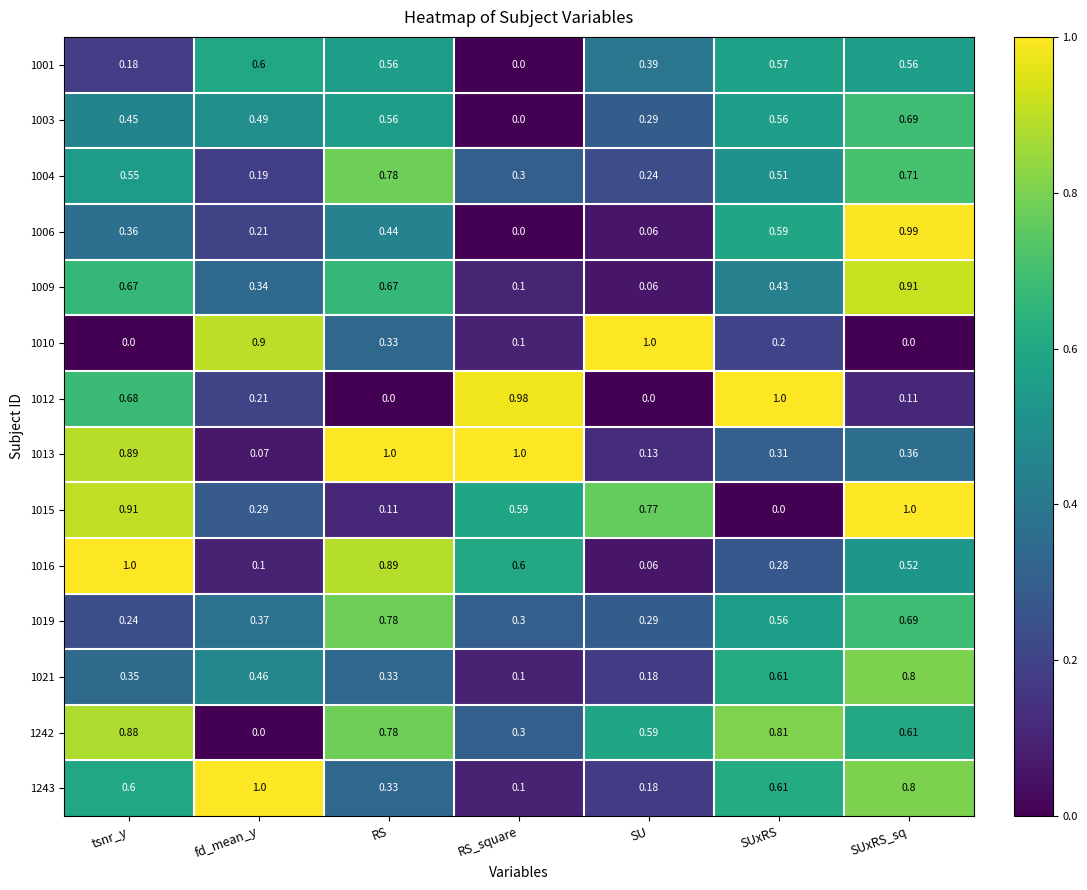

Which category has the highest value in the 1021 series?

SUxRS_sq